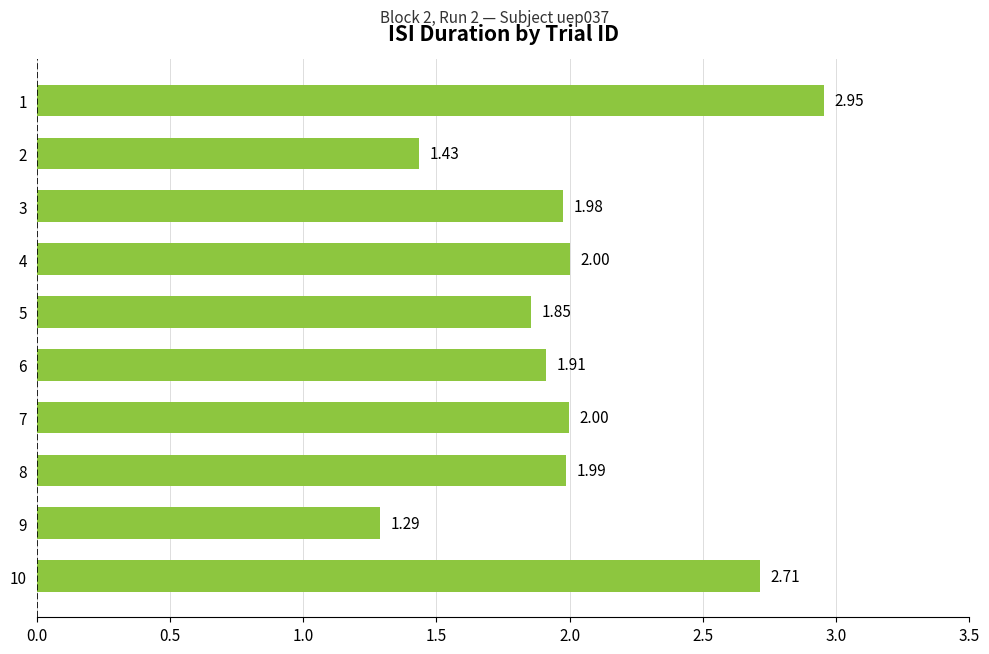

What is the ratio of the value at 9 to the value at 10?

0.5